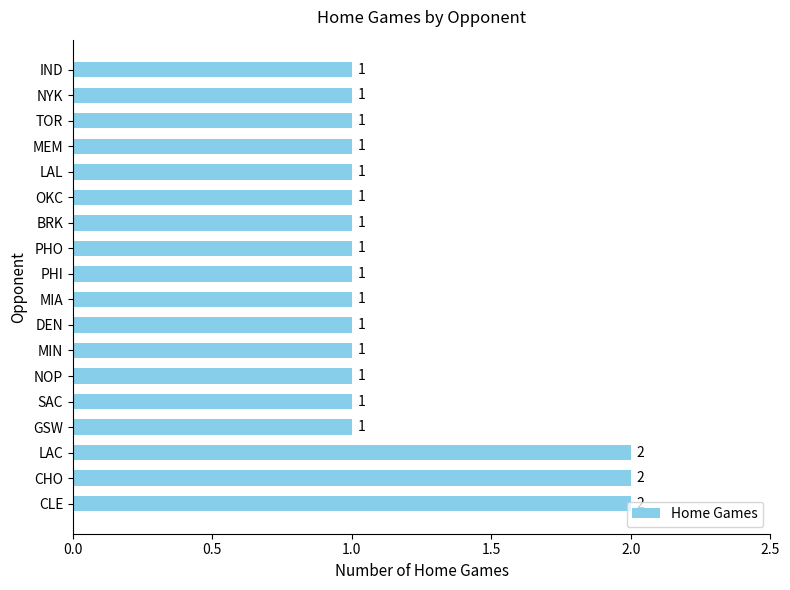

Approximately how many times larger is the value at DEN compared to CLE?

0.5